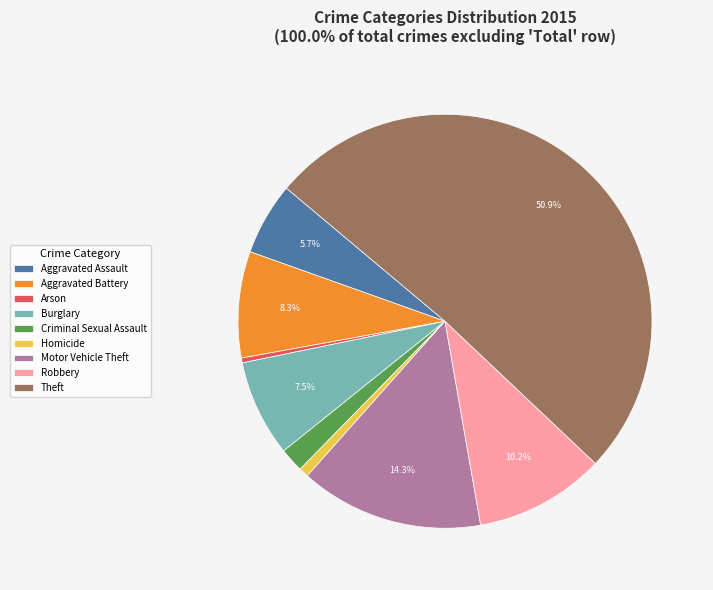

Which has a higher value, Burglary or Homicide?

Burglary